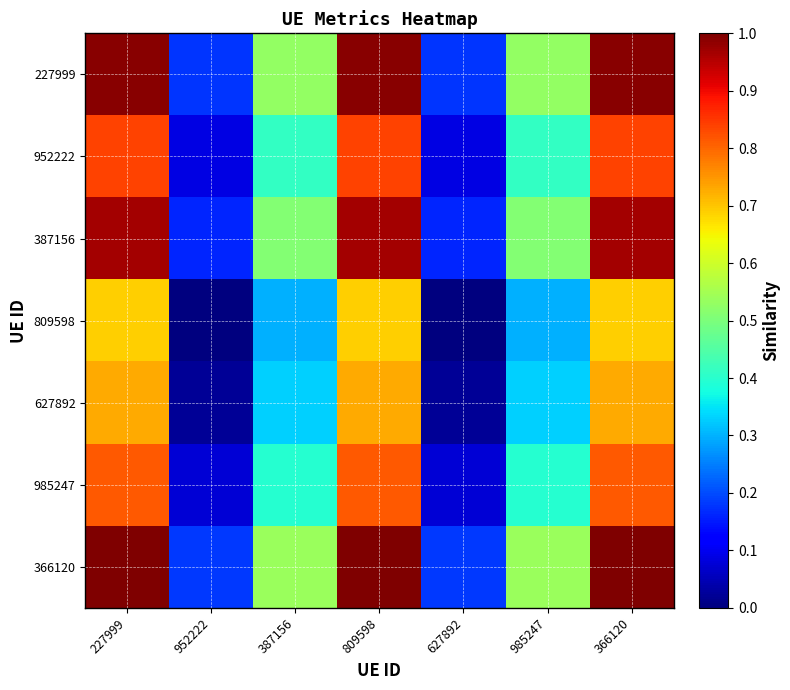

How many data points does each series have?

7